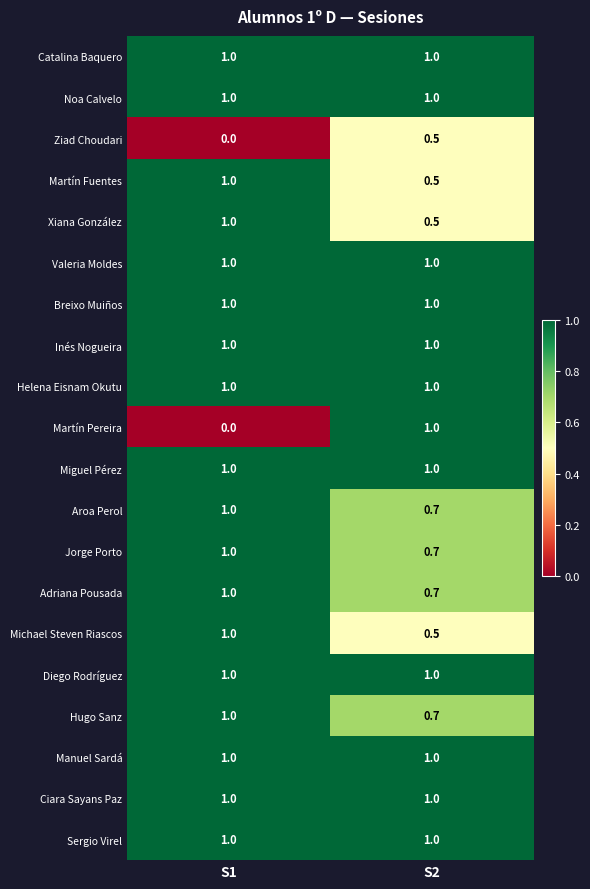

What is the total value across all series at S1?

18.0